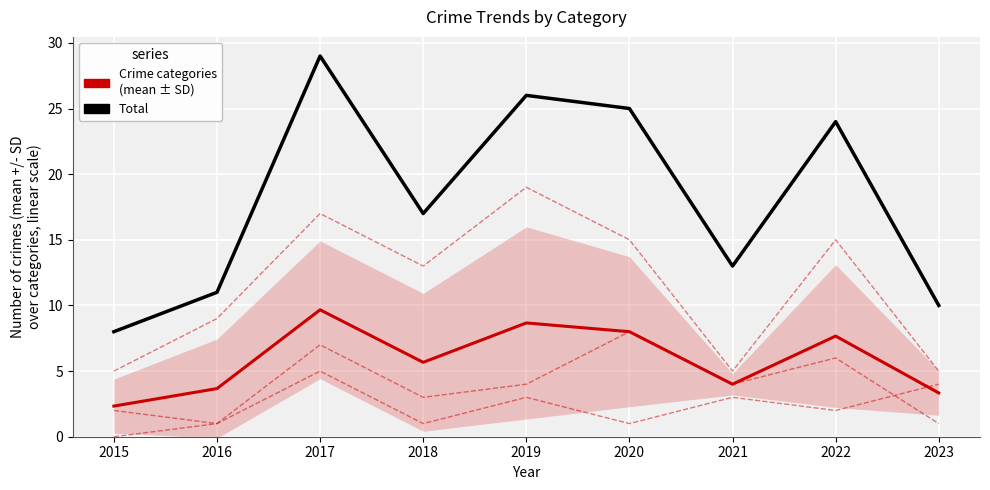

How many interior local peaks does the Robbery series have?

3